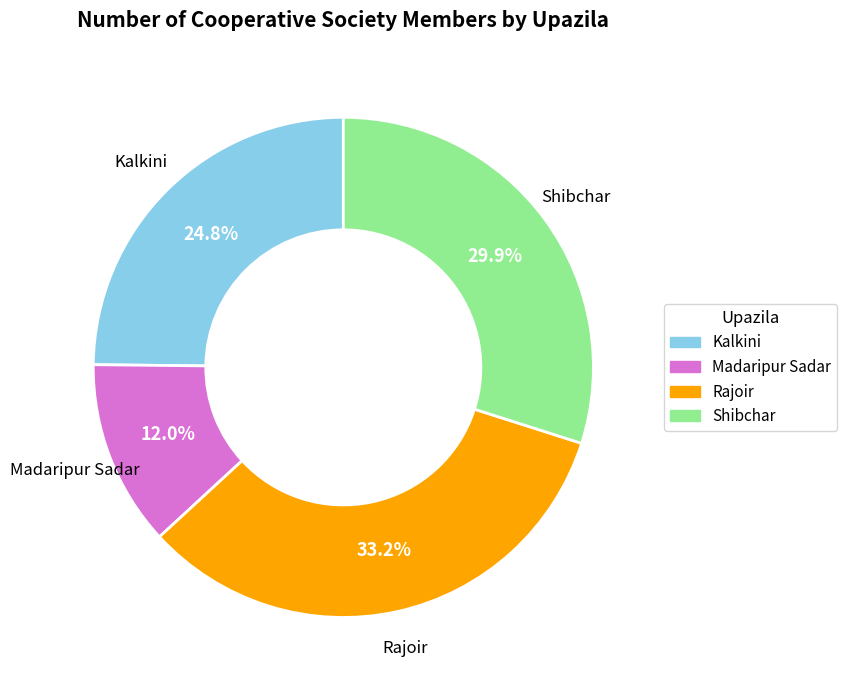

The Shibchar slice represents 30% of the pie. True or false?

True